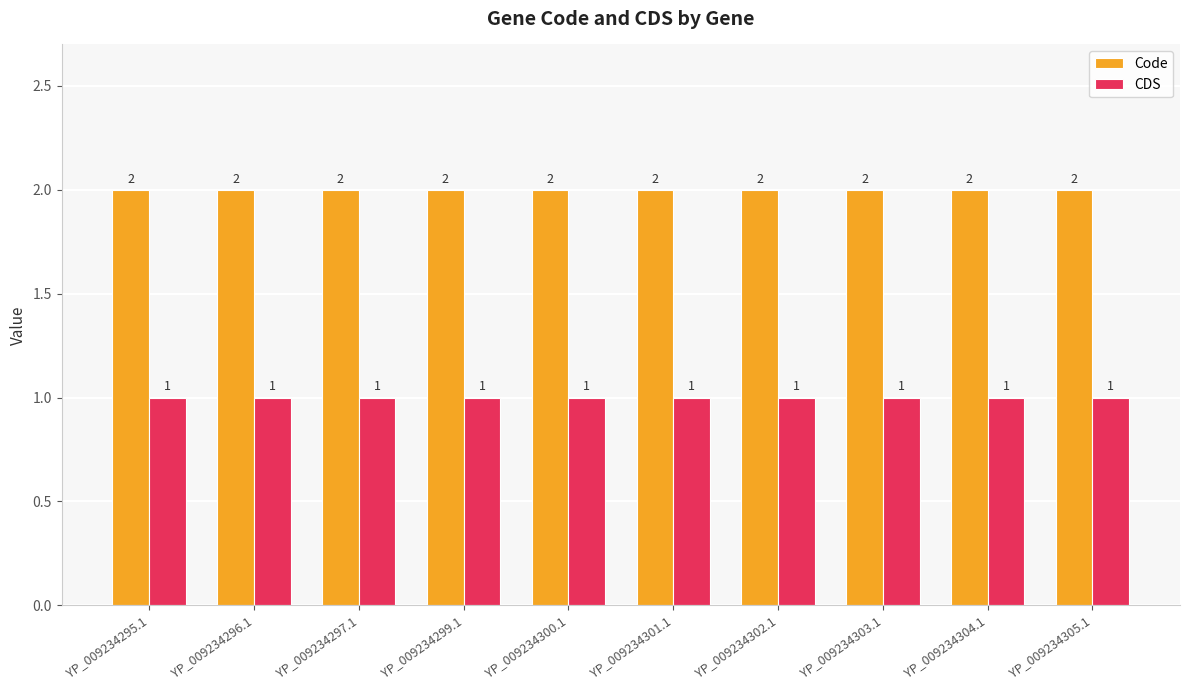

Rank the series by their average value, from highest to lowest.

Code, CDS